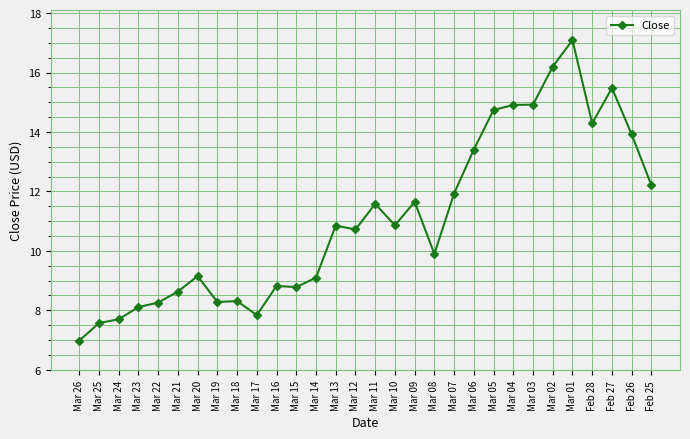

True or false: the data shows 10.2 at Mar 02.

False